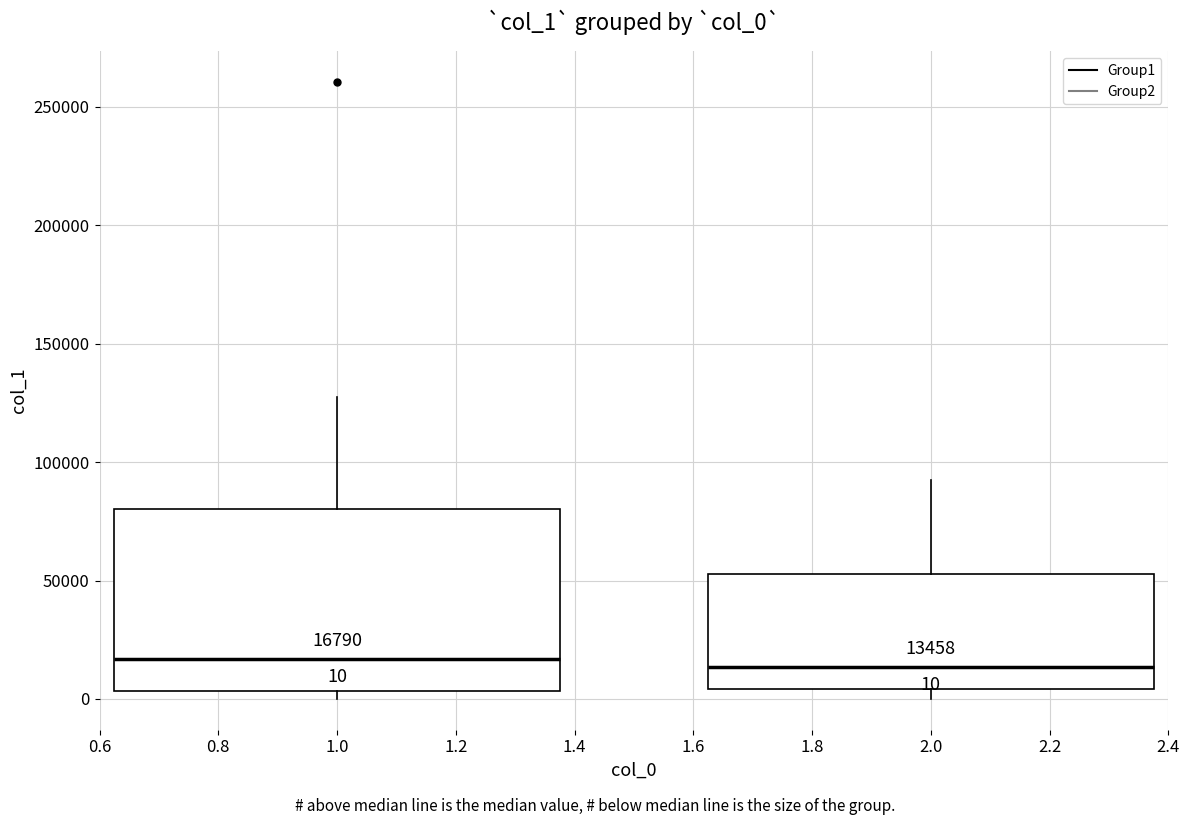

Which box is the tallest, from its lower edge to its upper edge?

1.0